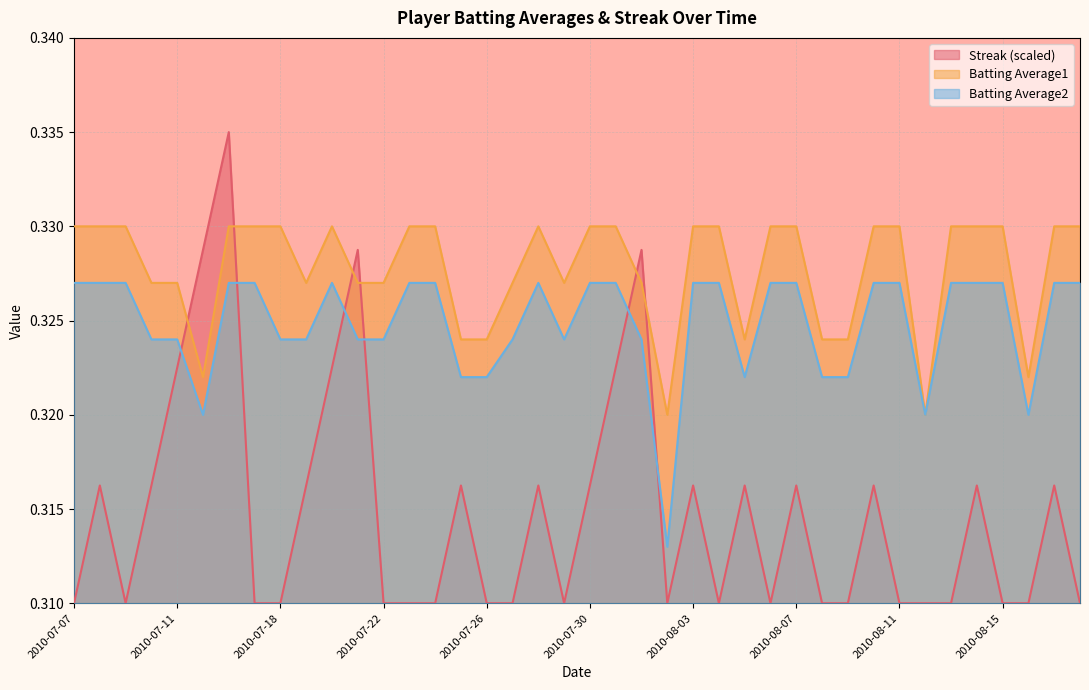

What is the maximum value shown in the chart?

0.3